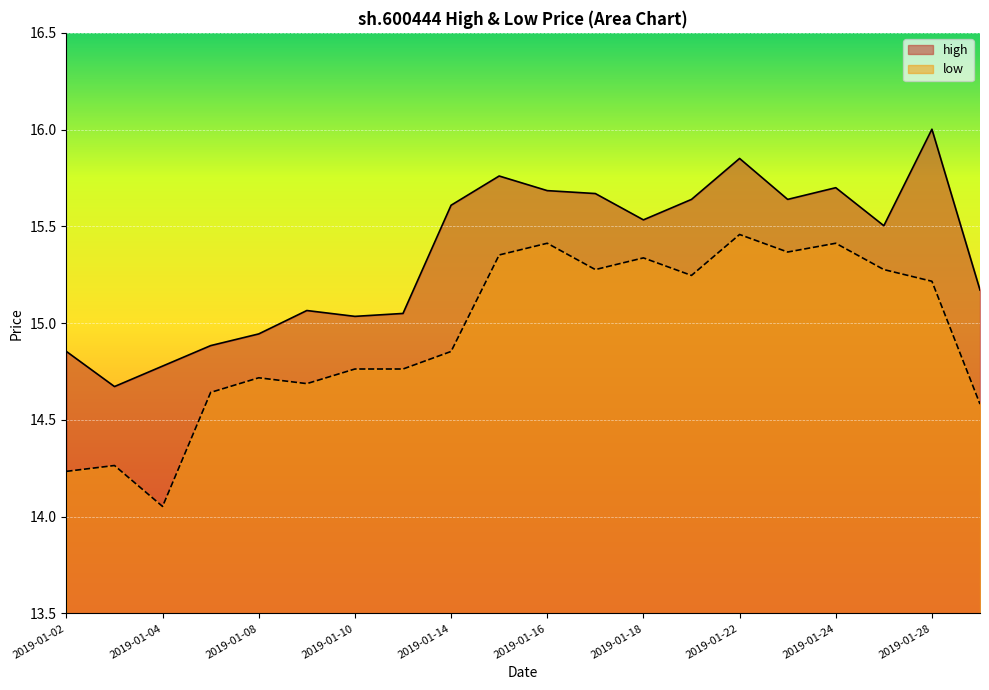

What is the highest value of the high series?

16.0